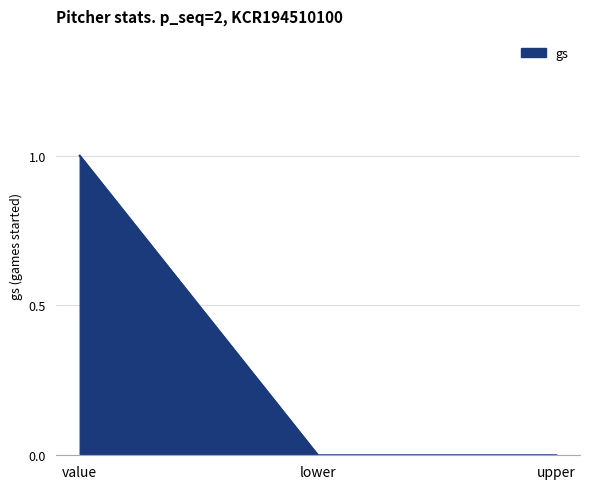

Which category has the highest value across all series?

value